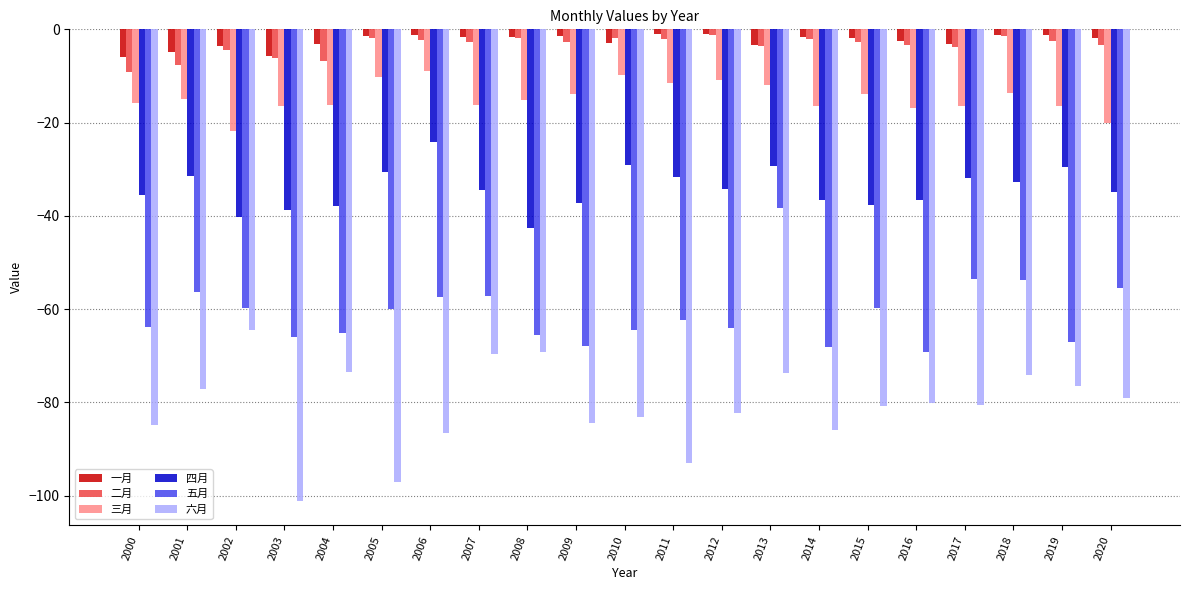

Is the value of 六月 at 2000 greater than the value of 五月 at 2007?

No